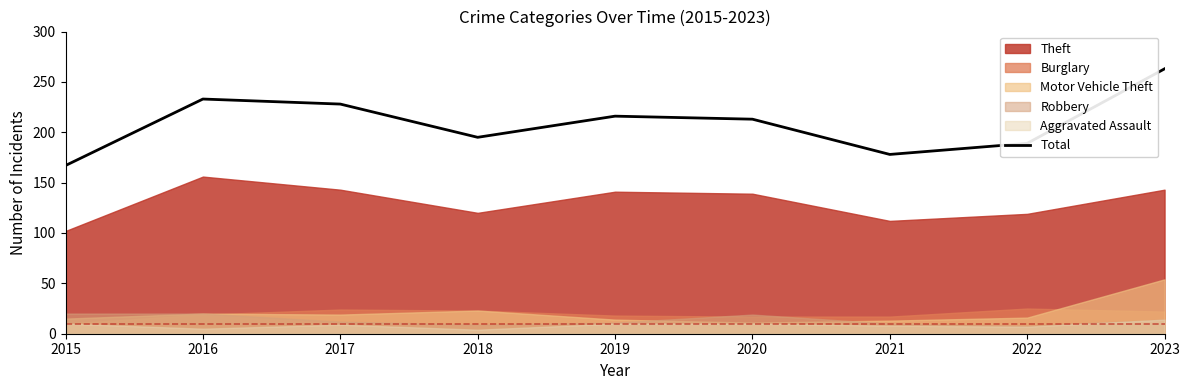

What is the approximate value at 2016, to the nearest 10?

230